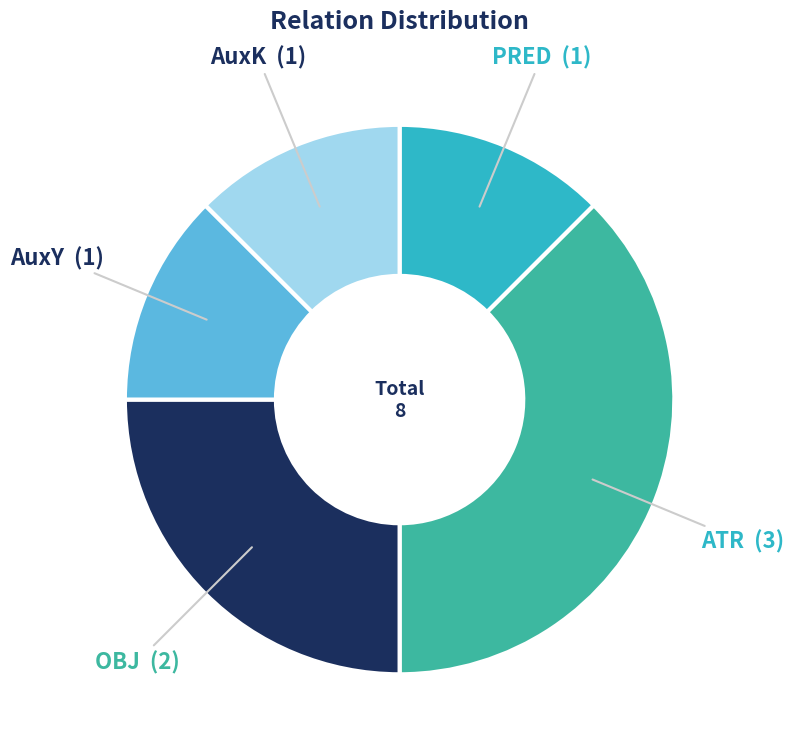

Does AuxK represent more than half of the total?

No